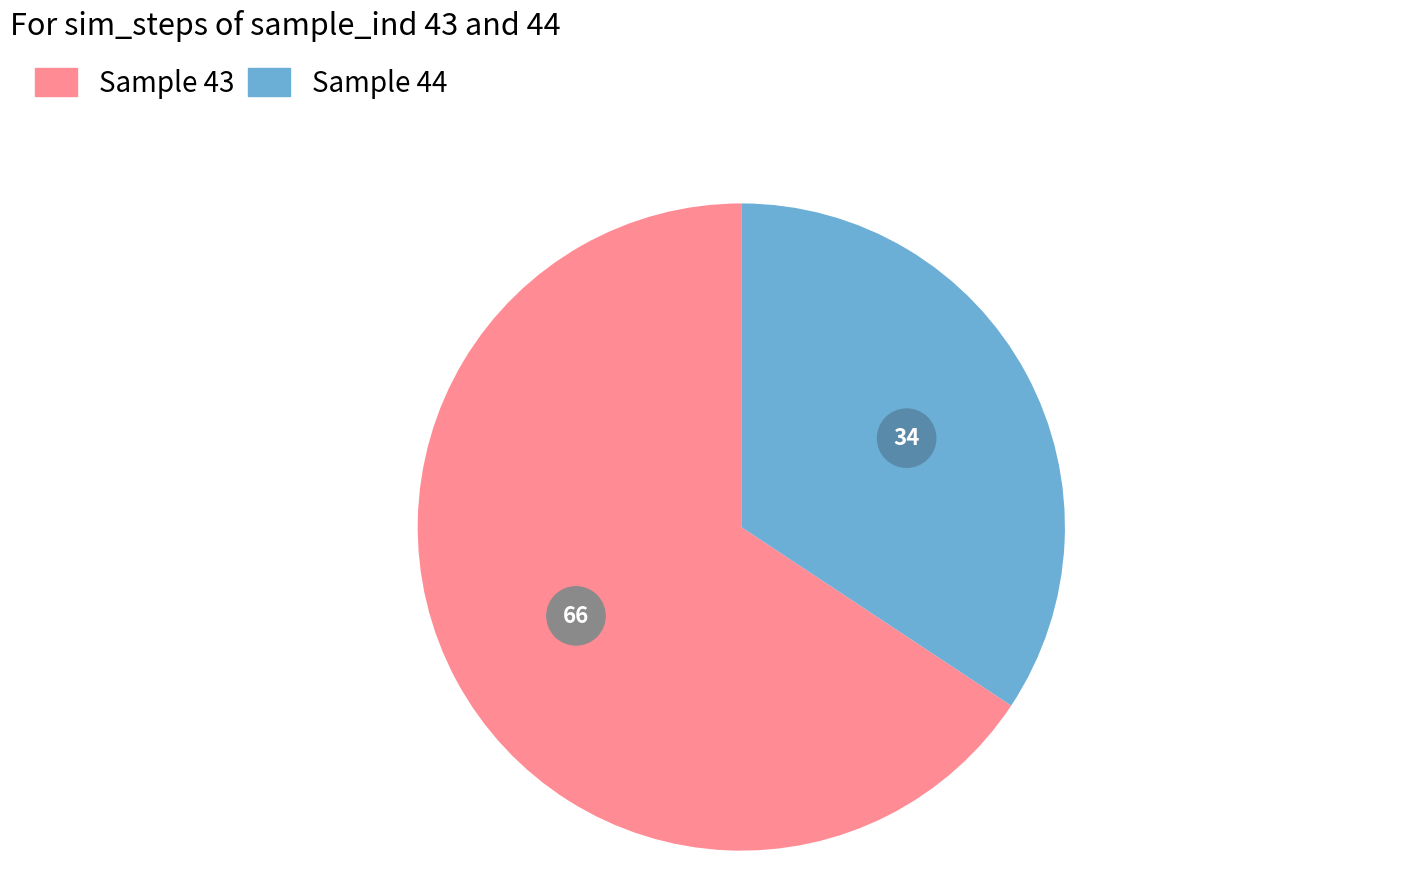

Does 43 account for over 50% of the chart?

Yes